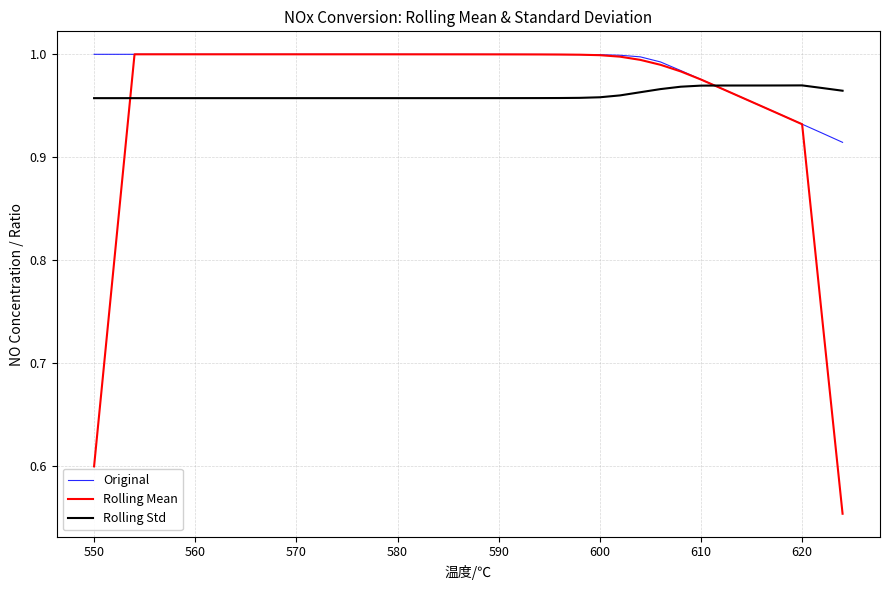

Which series has the largest range (max minus min)?

Rolling Mean